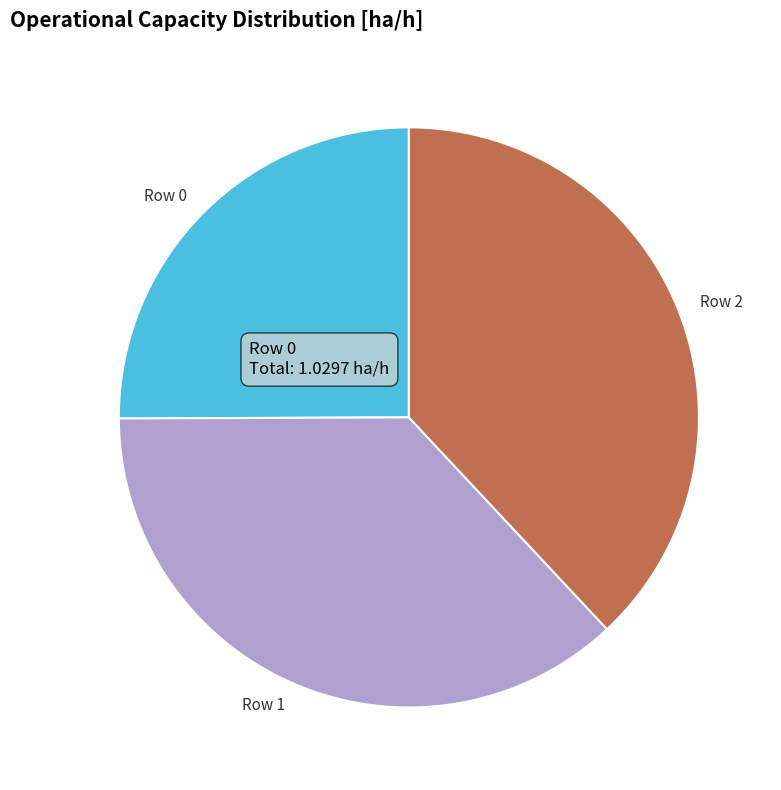

The Row 2 slice represents 38% of the pie. True or false?

True